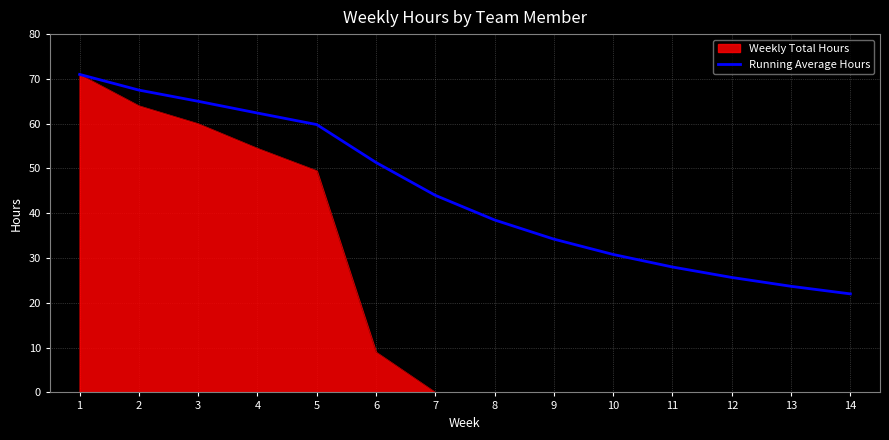

What is the difference between the highest and lowest values at 12?

25.7